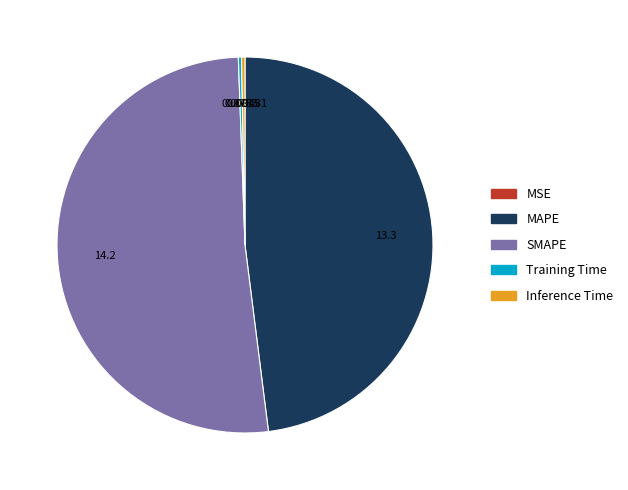

Is it true that MAPE is 48% of the pie?

True